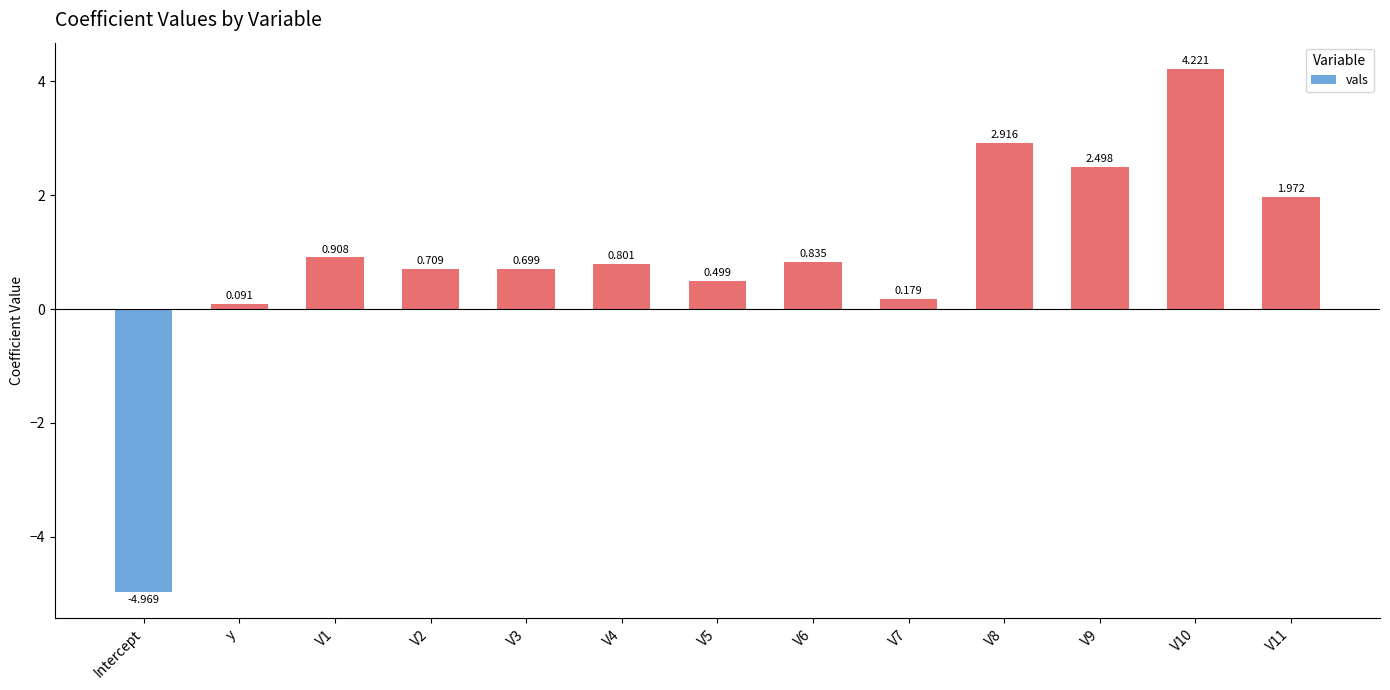

List the labels in order of value, largest first.

V10, V8, V9, V11, V1, V6, V4, V2, V3, V5, V7, y, Intercept